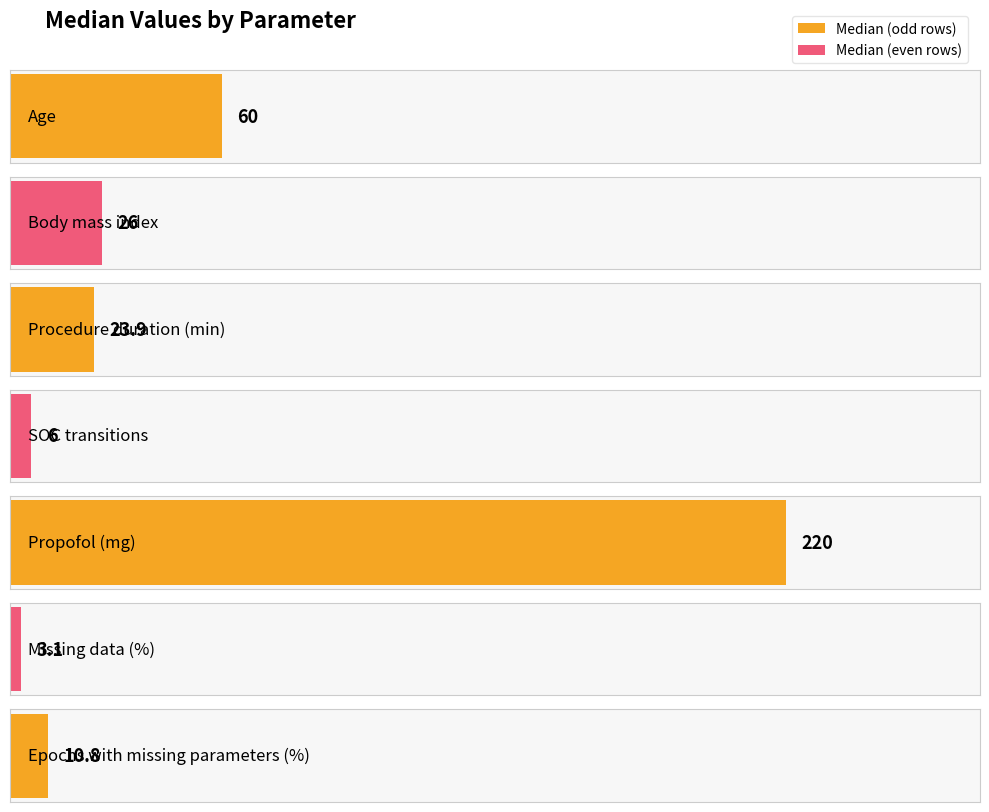

What is the difference between the maximum and minimum values?

216.9